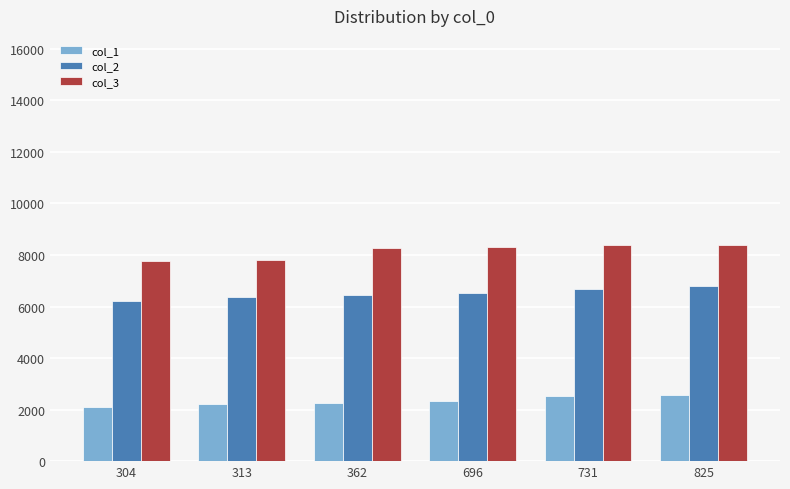

Is it true that col_1 equals 1286 at 731?

False